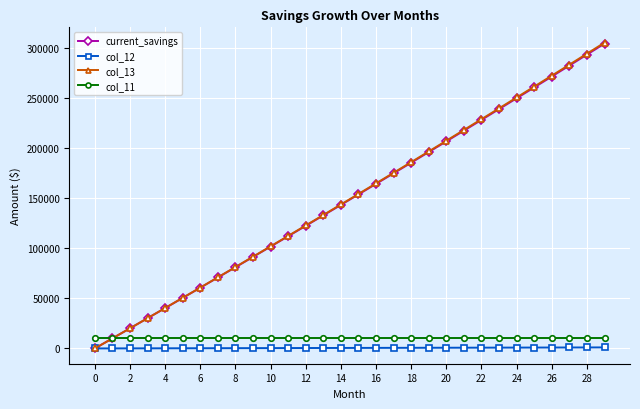

Does the chart display data point markers on the line(s)?

Yes